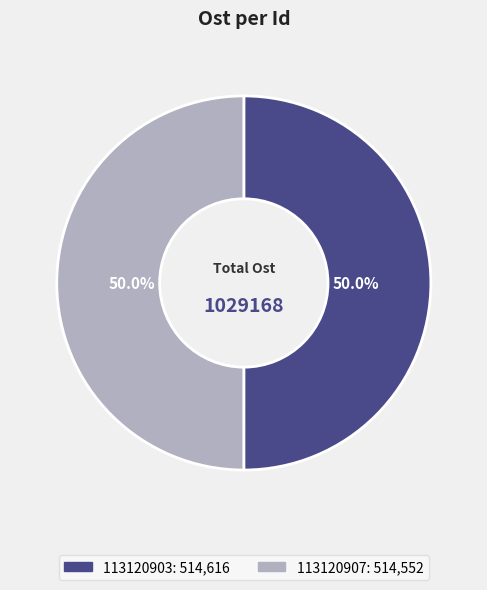

What portion of the pie excludes 113120907?

50.0%